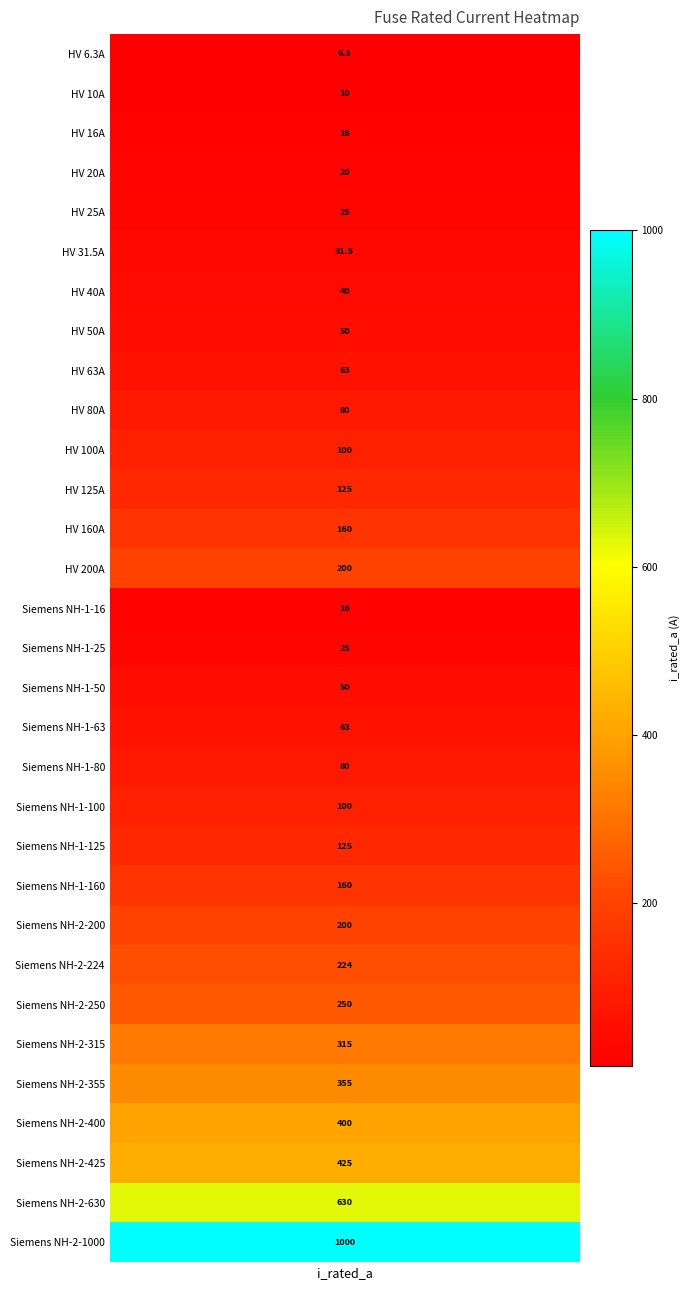

Is it true that the value at 19 is 145.7?

False